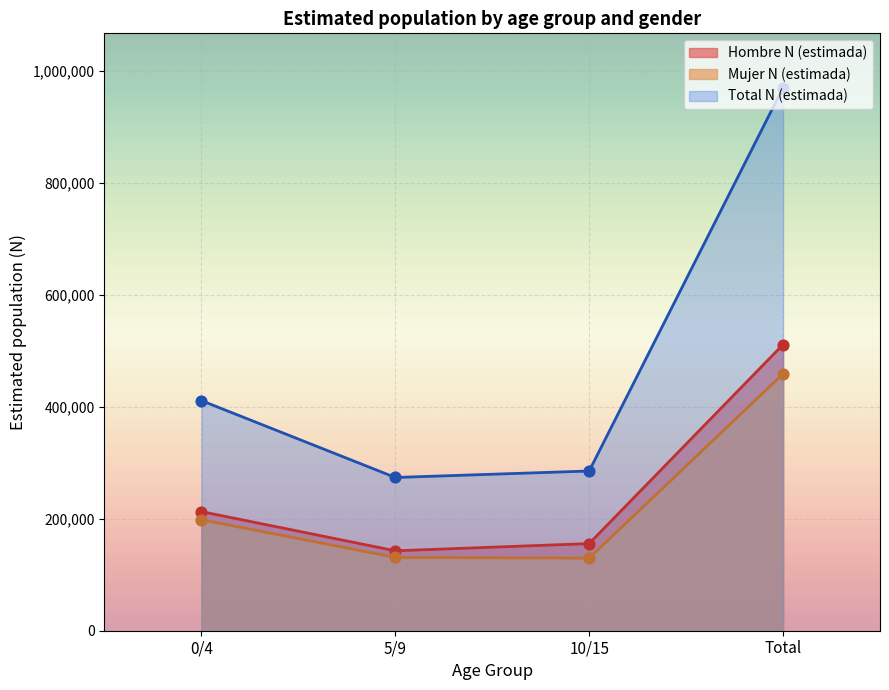

Which series reaches the maximum Y coordinate?

Total N line